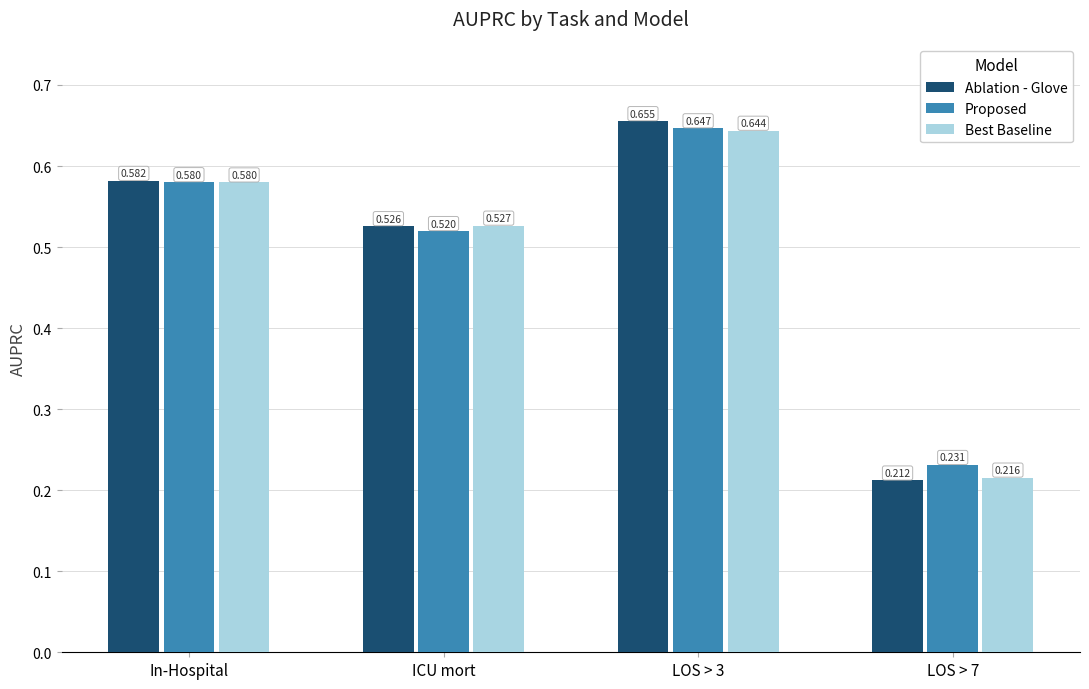

Rank the categories by Proposed value from highest to lowest.

LOS > 3, In-Hospital, ICU mort, LOS > 7